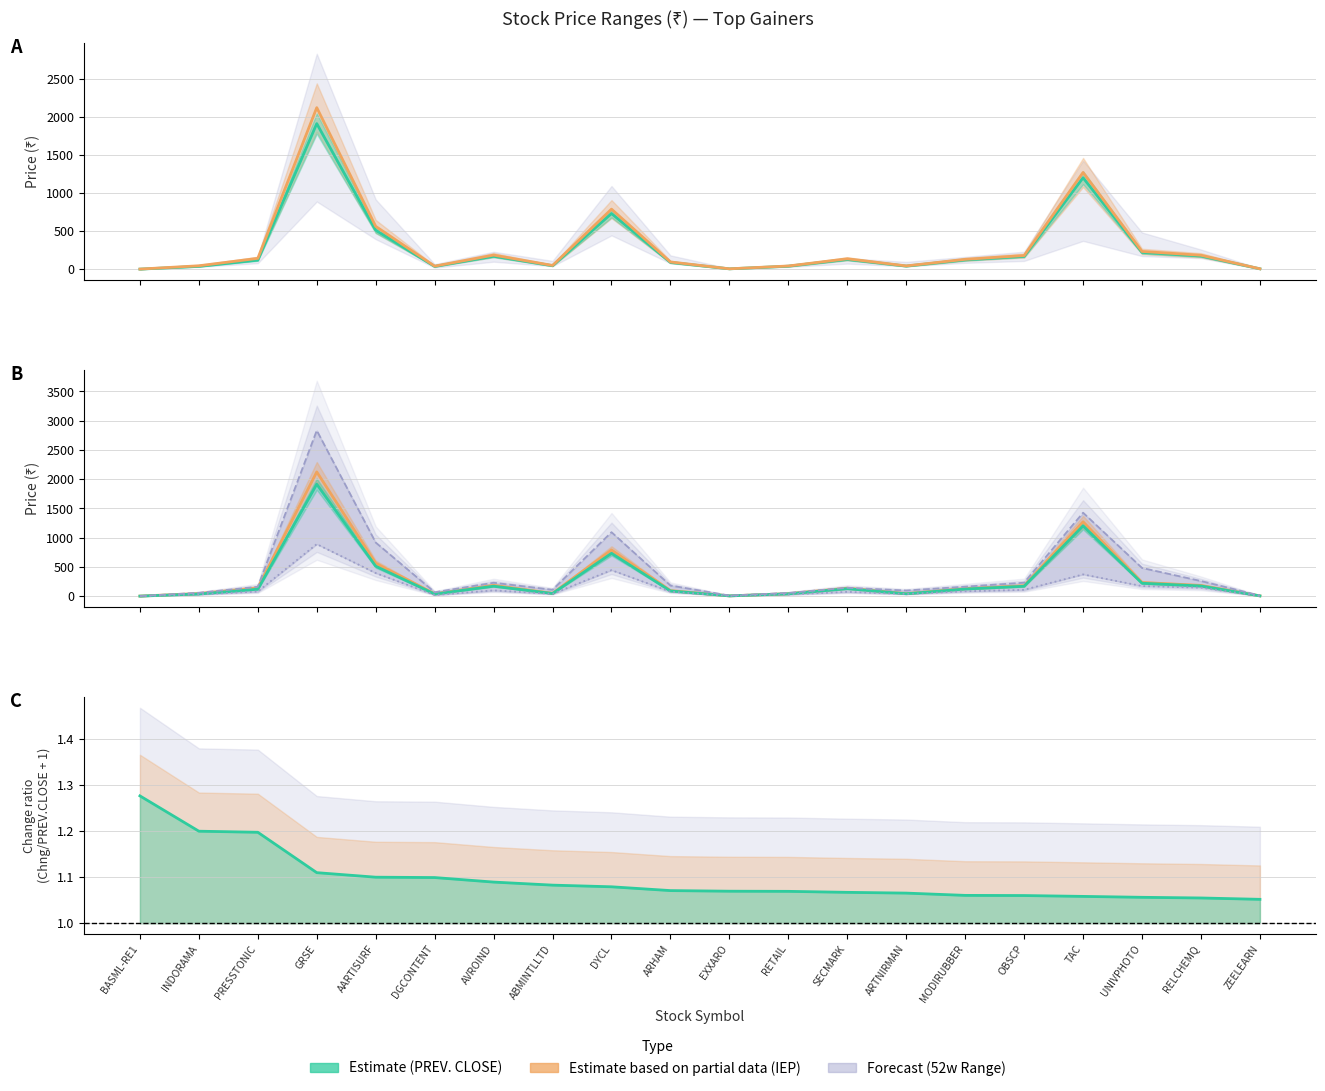

What is the sum of the NM 52w H values at UNIVPHOTO and ARTNIRMAN?

581.6